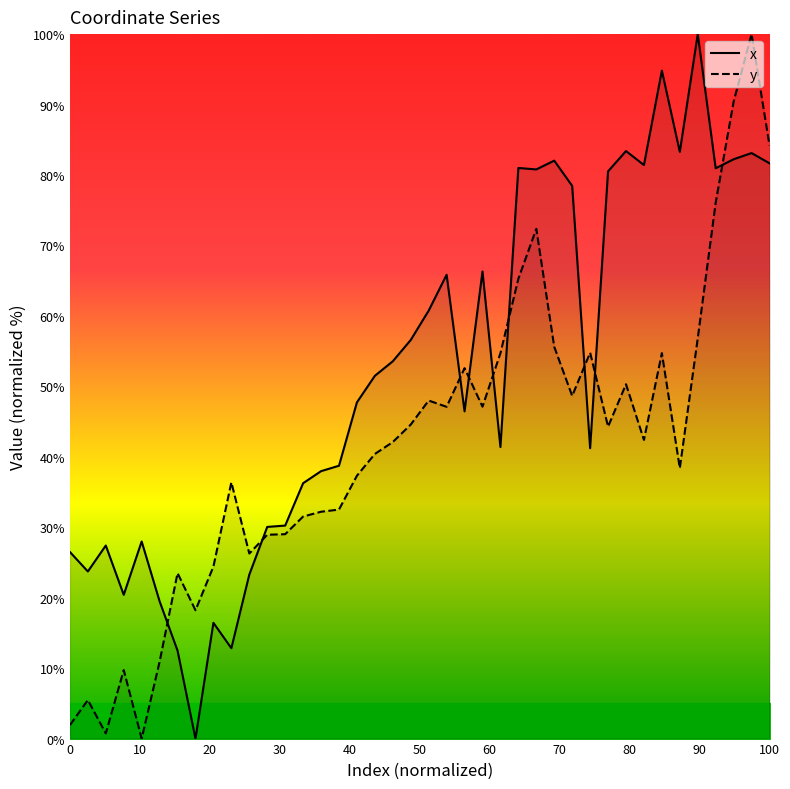

How many intersections are there between y and x?

9